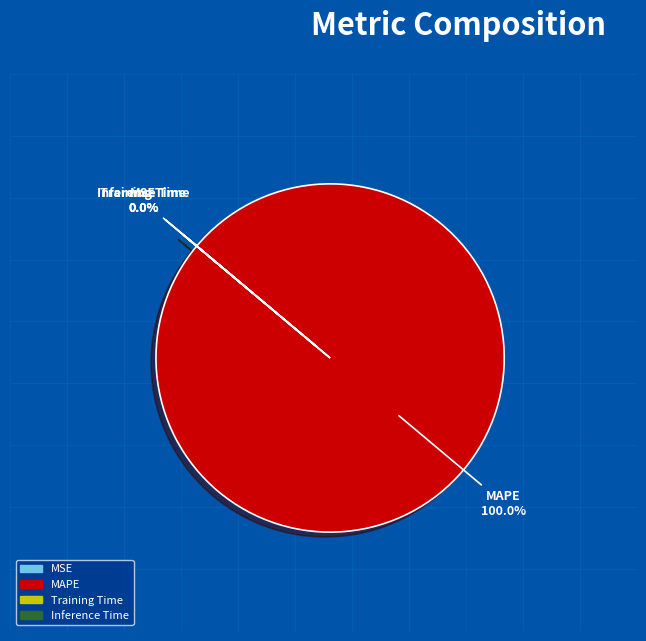

To the nearest percent, what is the average slice percentage?

25%